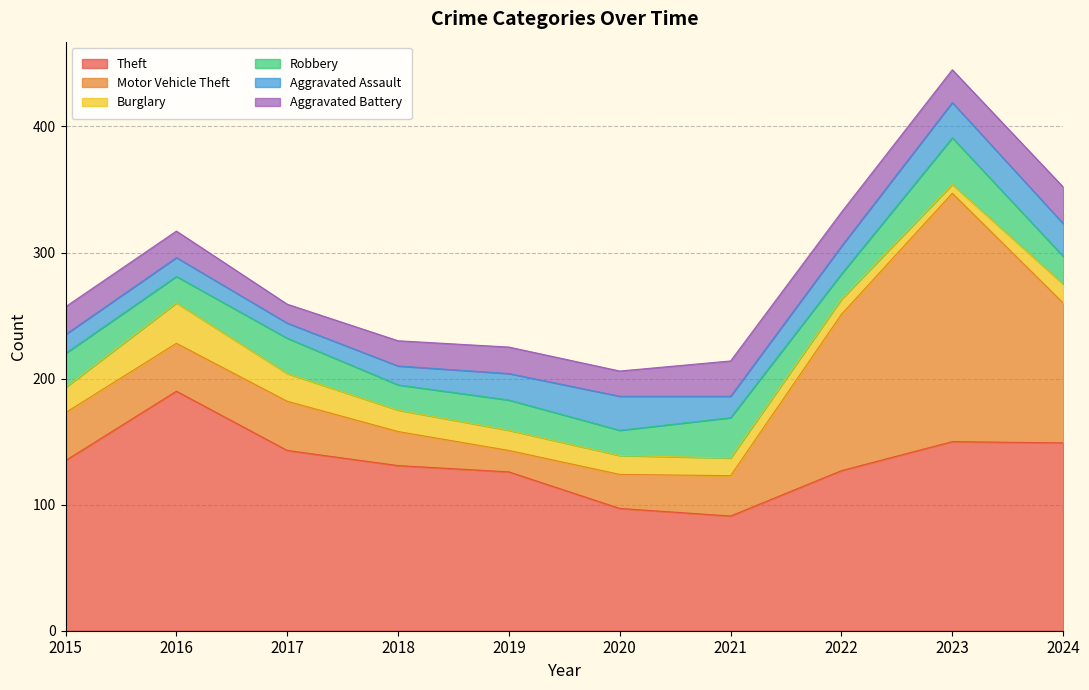

What is the lowest value of the Theft series?

91